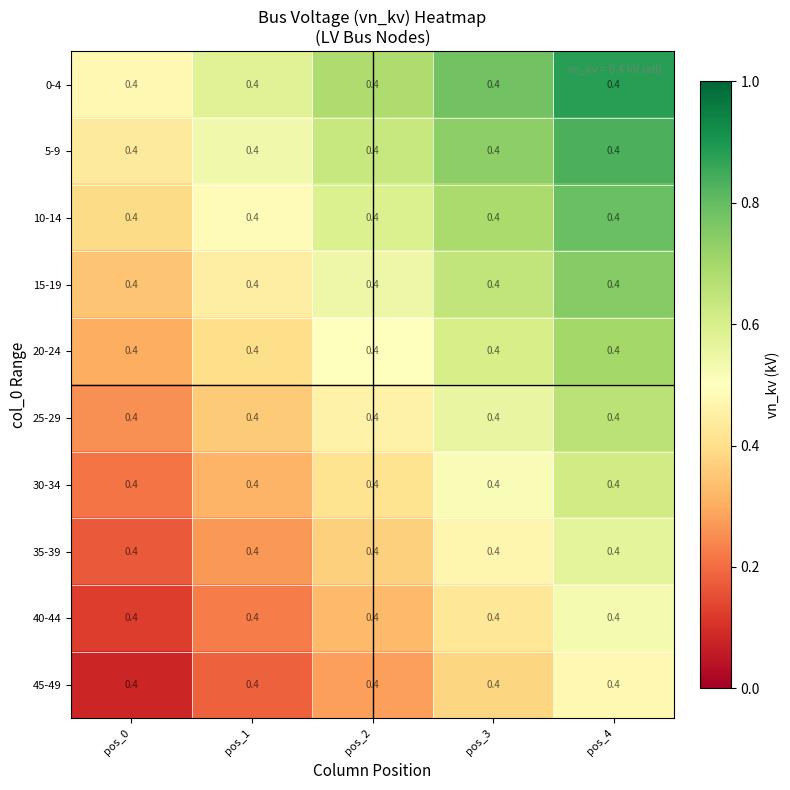

Reading left to right, what are all the values shown in this chart?

0-4: pos_0=0.4	pos_1=0.4	pos_2=0.4	pos_3=0.4	pos_4=0.4
5-9: pos_0=0.4	pos_1=0.4	pos_2=0.4	pos_3=0.4	pos_4=0.4
10-14: pos_0=0.4	pos_1=0.4	pos_2=0.4	pos_3=0.4	pos_4=0.4
15-19: pos_0=0.4	pos_1=0.4	pos_2=0.4	pos_3=0.4	pos_4=0.4
20-24: pos_0=0.4	pos_1=0.4	pos_2=0.4	pos_3=0.4	pos_4=0.4
25-29: pos_0=0.4	pos_1=0.4	pos_2=0.4	pos_3=0.4	pos_4=0.4
30-34: pos_0=0.4	pos_1=0.4	pos_2=0.4	pos_3=0.4	pos_4=0.4
35-39: pos_0=0.4	pos_1=0.4	pos_2=0.4	pos_3=0.4	pos_4=0.4
40-44: pos_0=0.4	pos_1=0.4	pos_2=0.4	pos_3=0.4	pos_4=0.4
45-49: pos_0=0.4	pos_1=0.4	pos_2=0.4	pos_3=0.4	pos_4=0.4